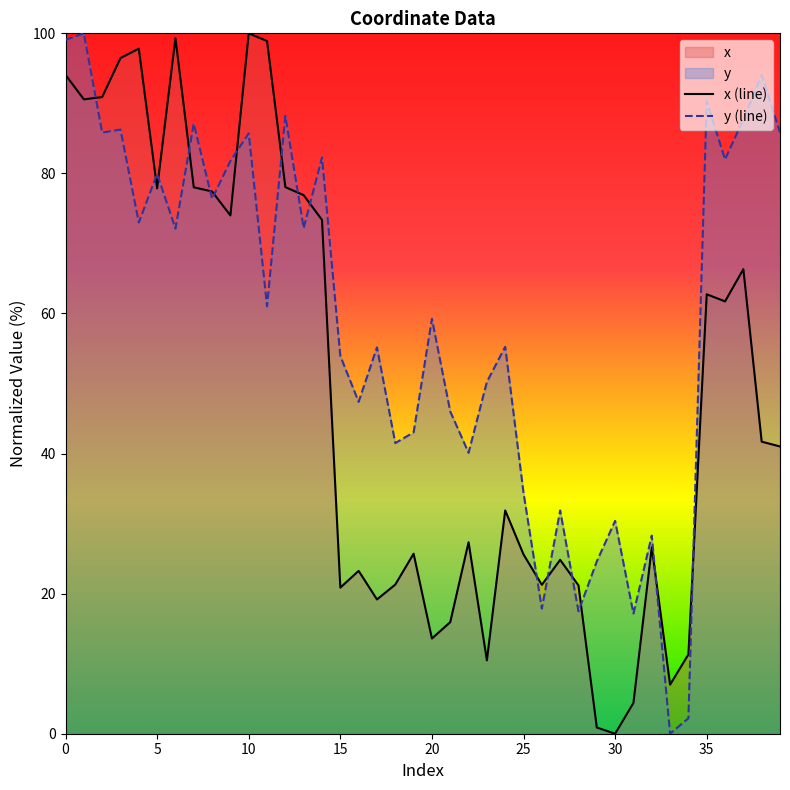

How many values in y are above zero?

39